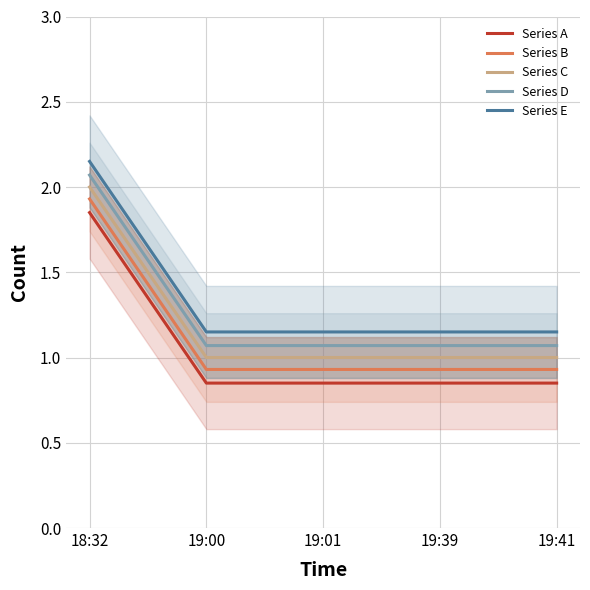

At 19:39, list the series in order from smallest to largest.

Series A, Series B, Series C, Series D, Series E